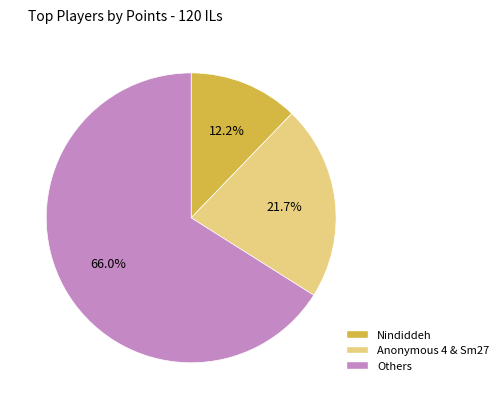

Approximately how many times larger is the value at Anonymous 4 & Sm27 compared to Nindiddeh?

1.8